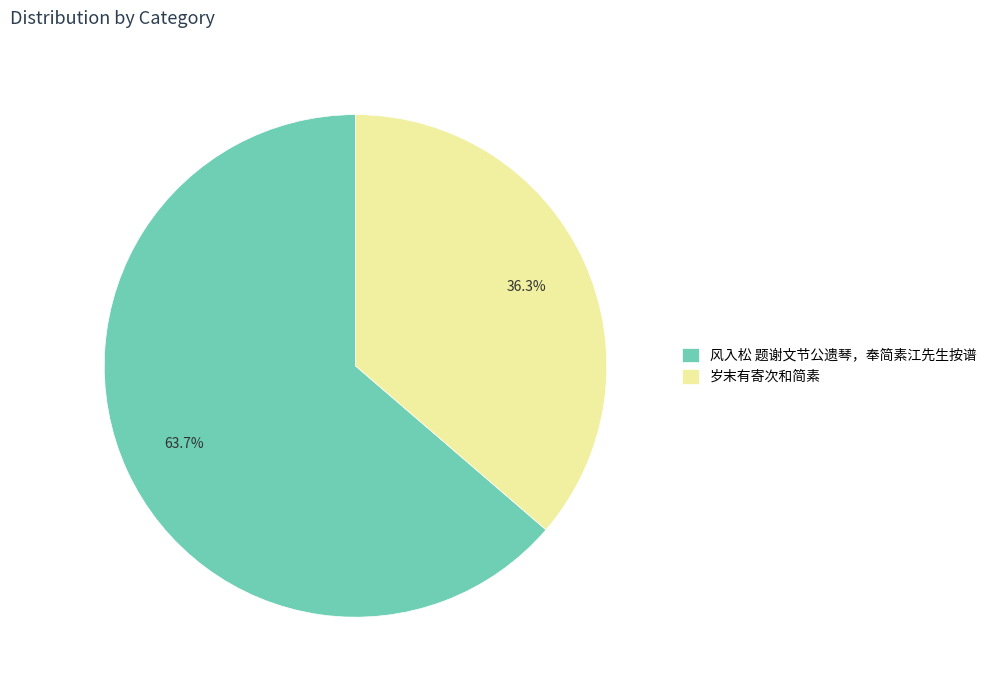

Is it true that 风入松 题谢文节公遗琴，奉简素江先生按谱 is 69% of the pie?

False